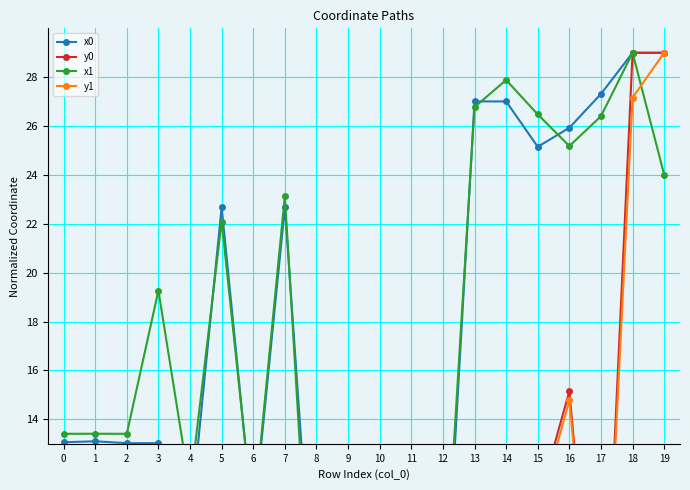

What is the difference between the second highest and minimum values in the x1 series?

26.9